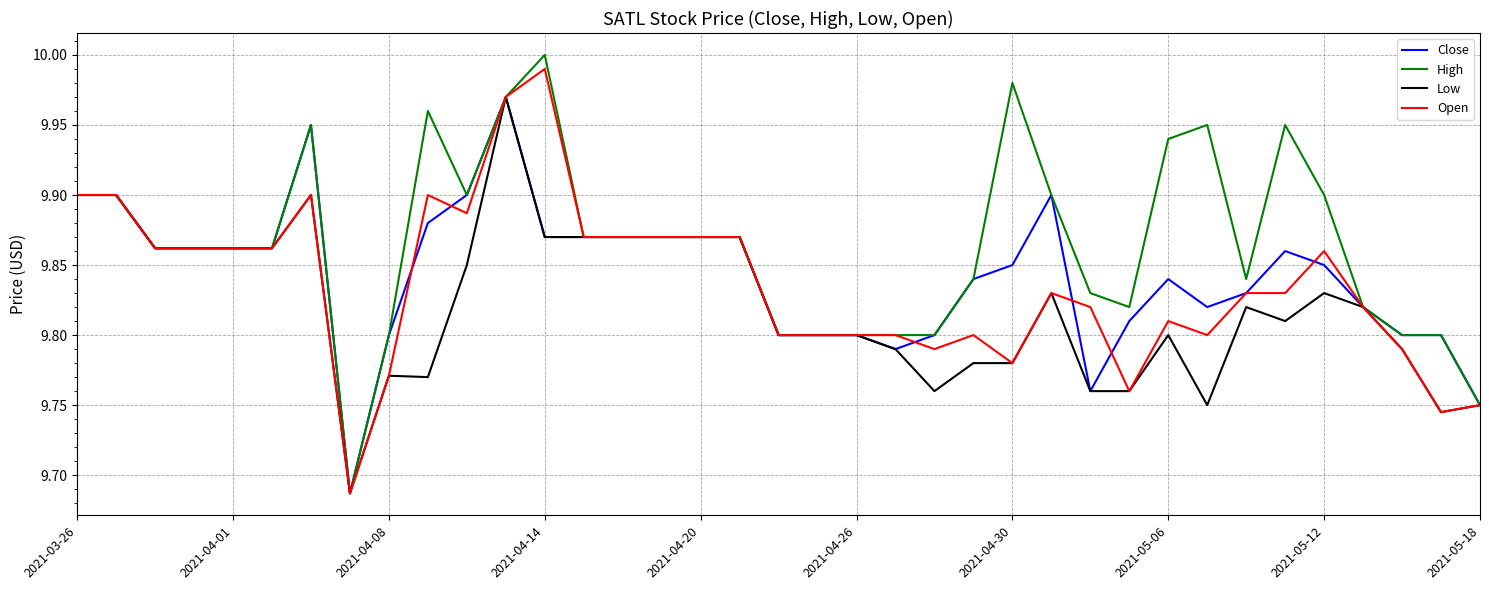

Which series has the largest range (max minus min)?

High